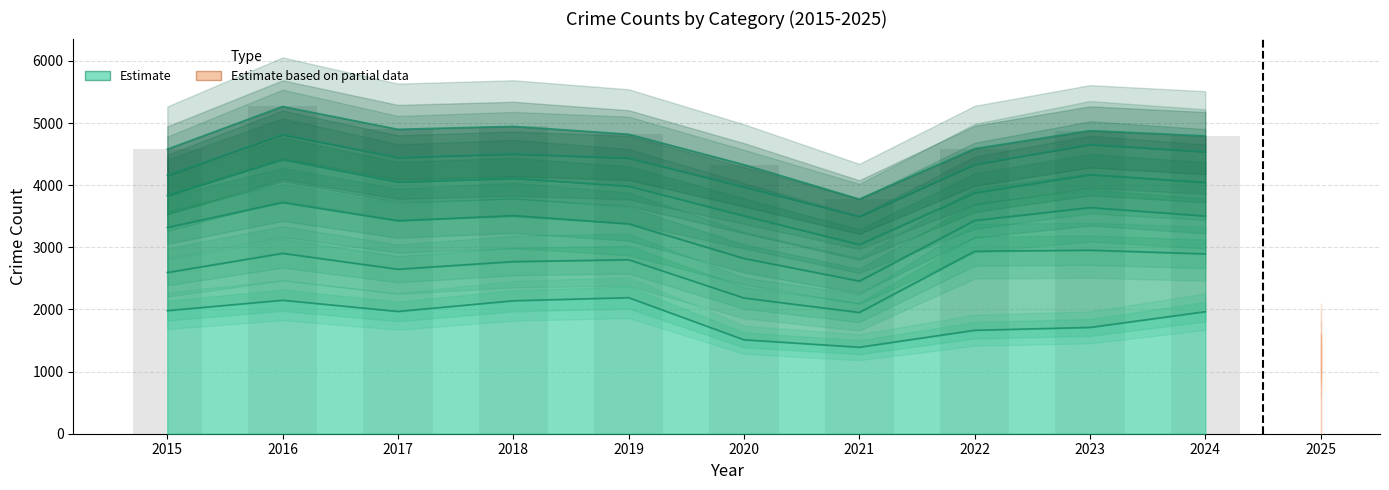

Are the bars grouped side by side (vs. stacked)?

No